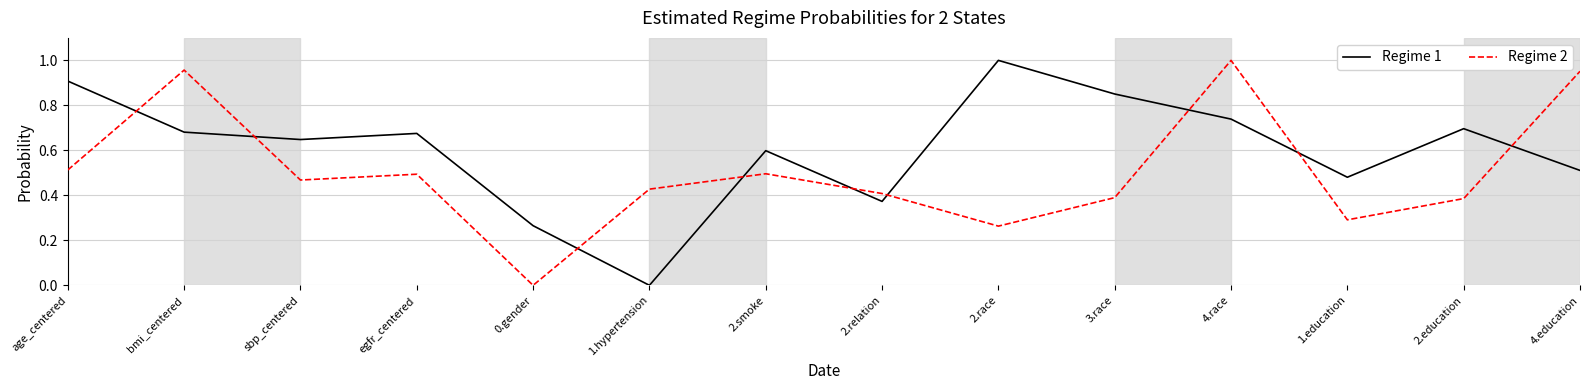

The Regime 1 series shows 1.3 at 3.race. True or false?

False